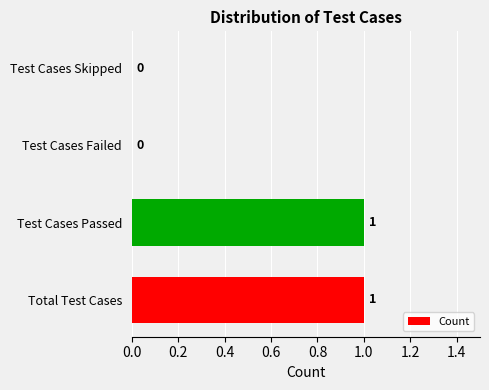

Are the bars horizontal?

Yes